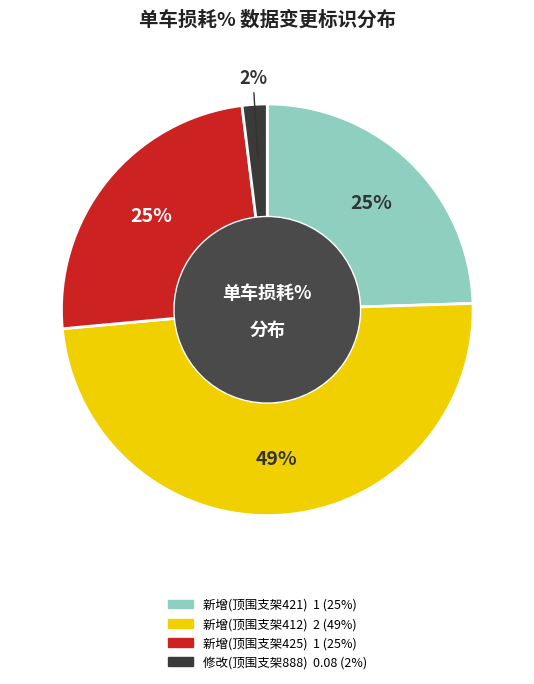

How many segments does this pie chart have?

4